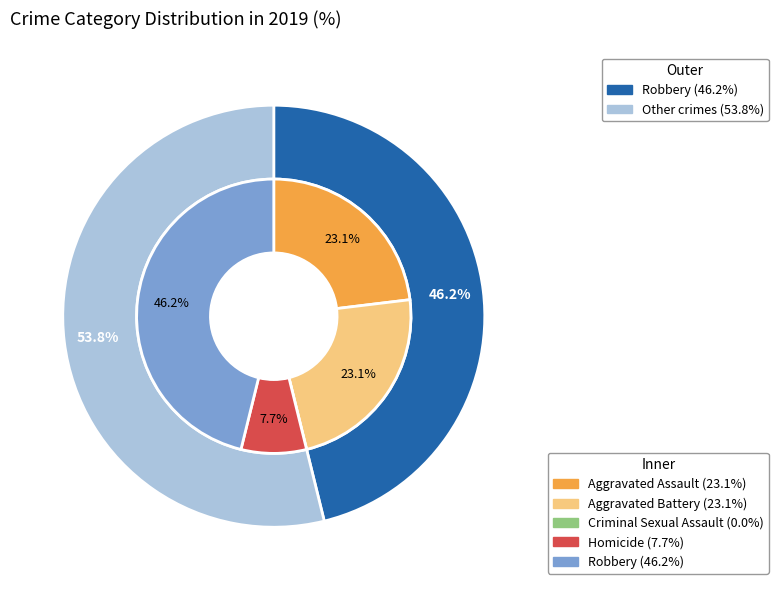

Does any single category account for the majority?

No